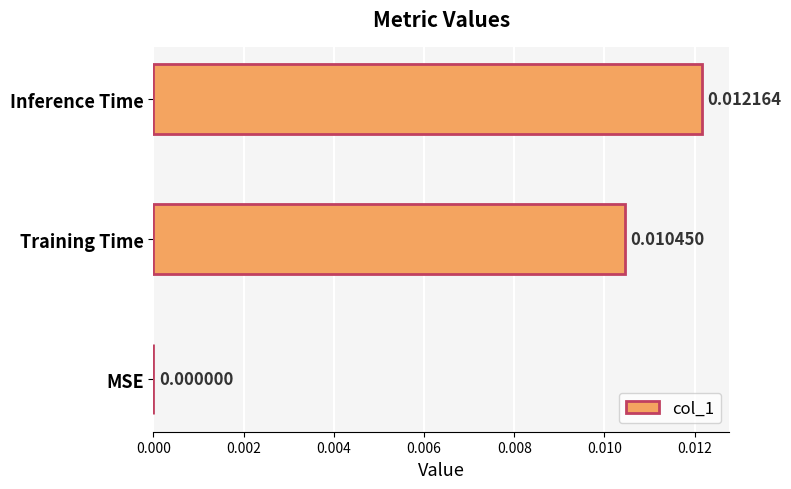

Between MSE and Inference Time, which is larger?

Inference Time